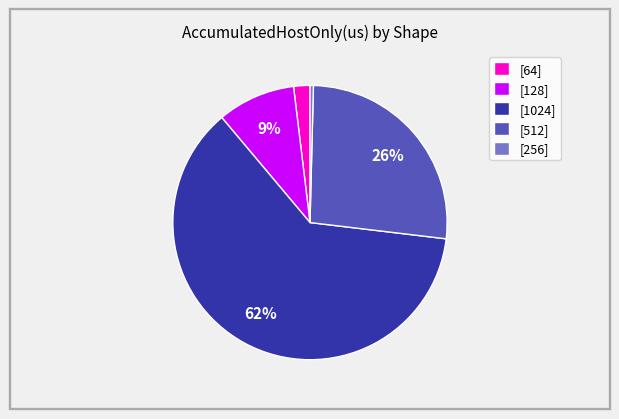

Which has a higher value, [256] or [512]?

[512]